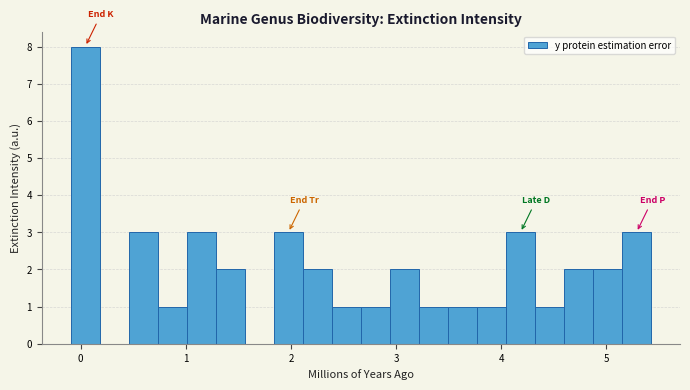

Around what value on the x-axis is the tallest bar? Give the approximate position of its centre, as read against the axis.

0.0